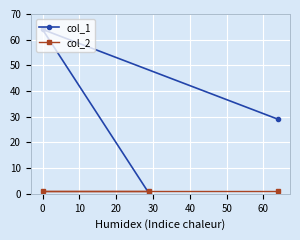

What is the spread (max minus min) of values at 10?

28